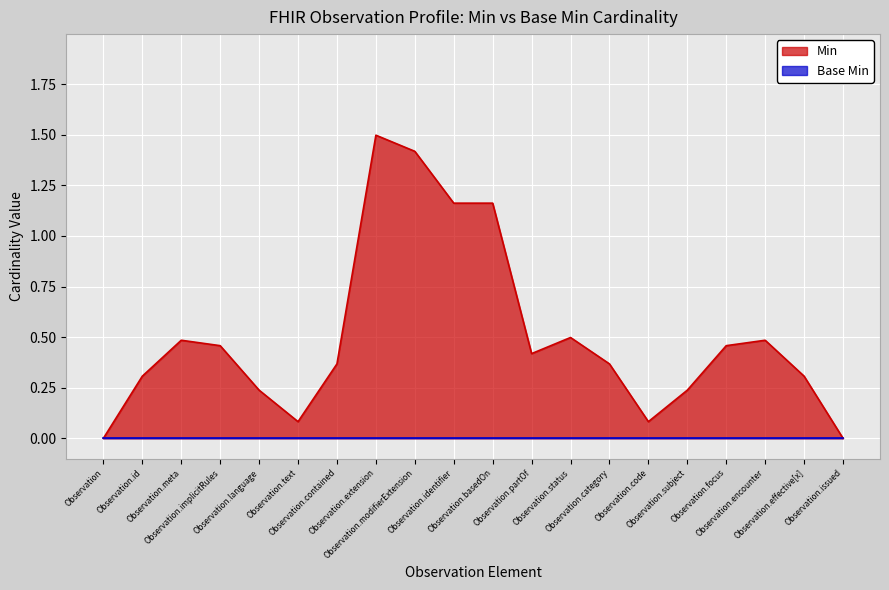

What is the difference between the maximum and minimum values in the Min series?

1.5